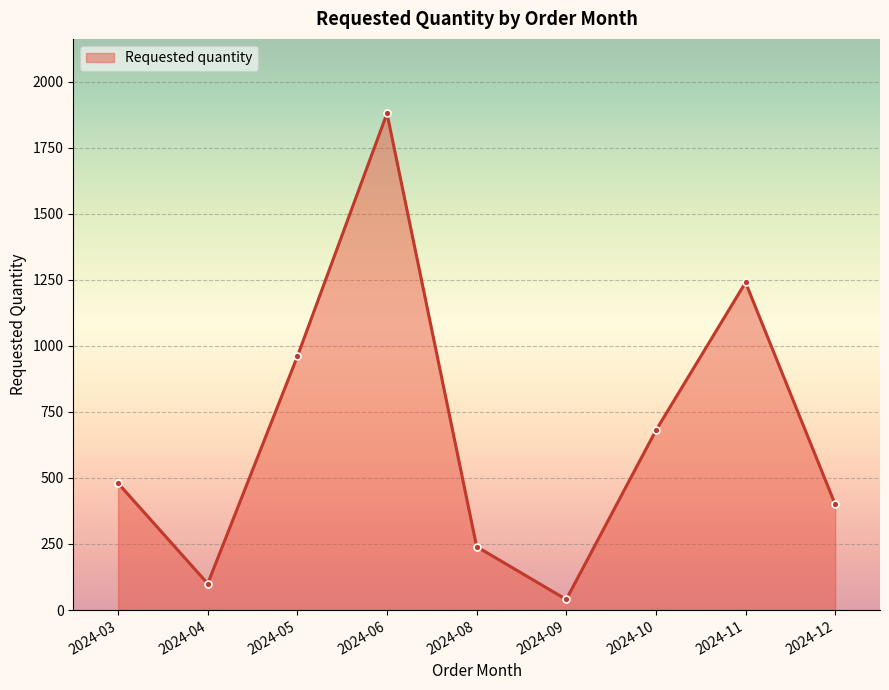

List the labels in order of value, smallest first.

2024-09, 2024-04, 2024-08, 2024-12, 2024-03, 2024-10, 2024-05, 2024-11, 2024-06